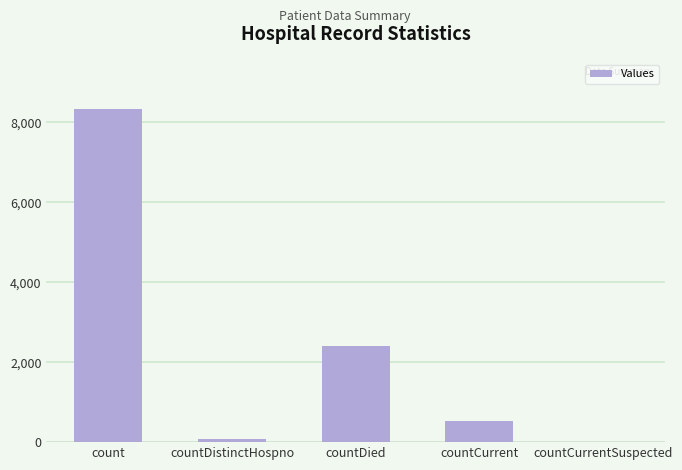

What is the change in value from count to countCurrent?

-7794